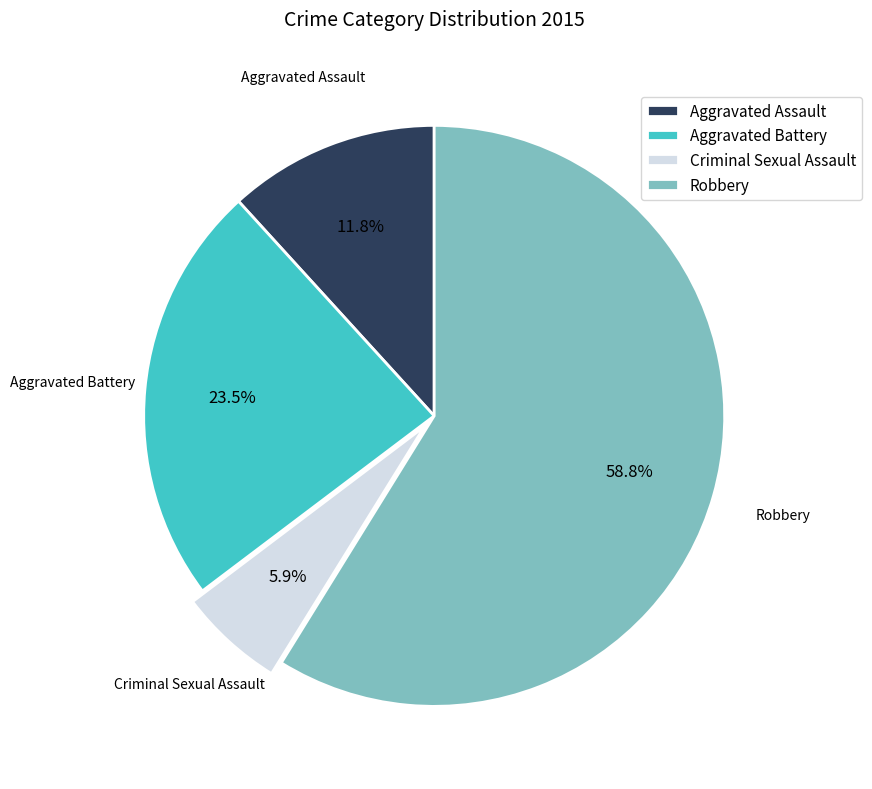

What is the smallest slice in the pie chart?

Criminal Sexual Assault